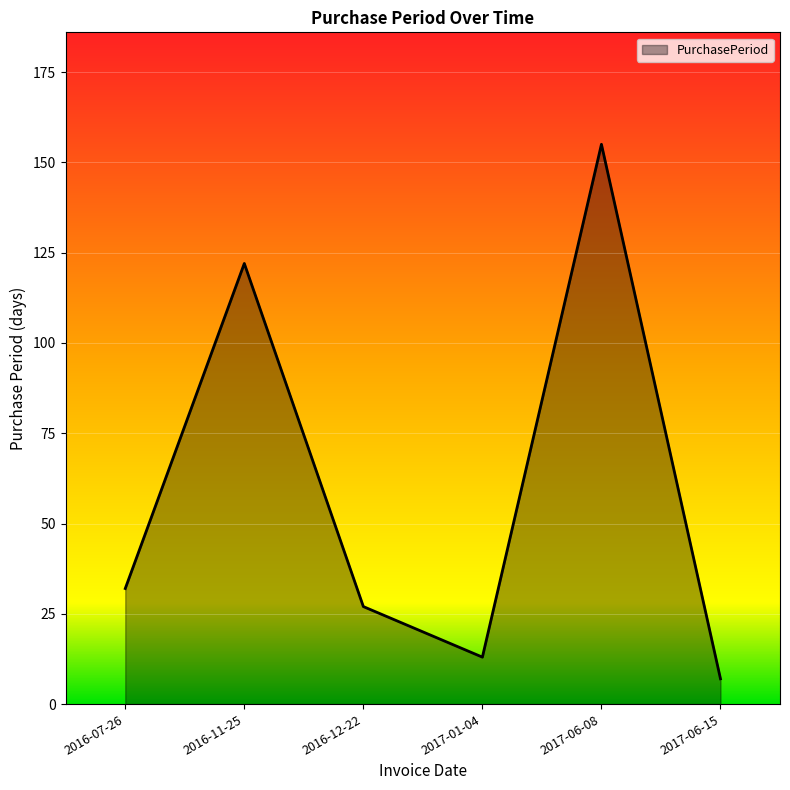

Does the chart have visible grid lines?

Yes